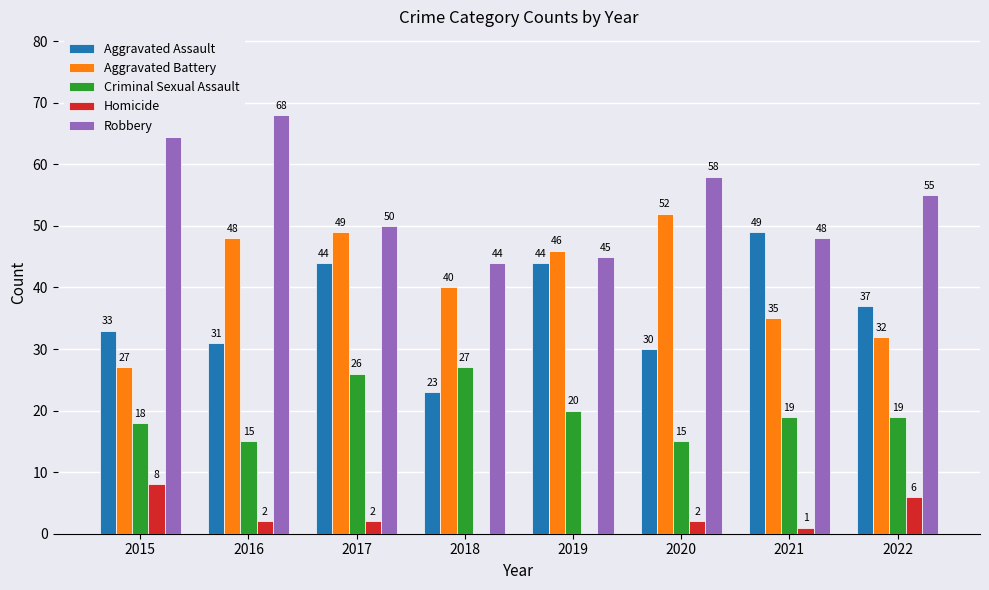

Is it true that Homicide equals 2 at 2017?

True